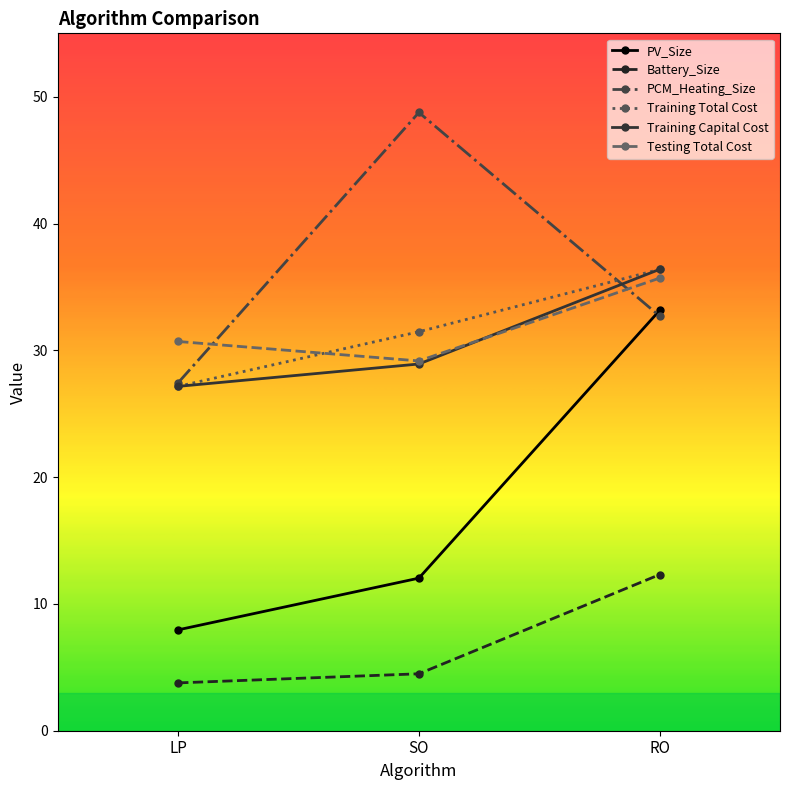

What is the label of the 3rd point from the left?

RO